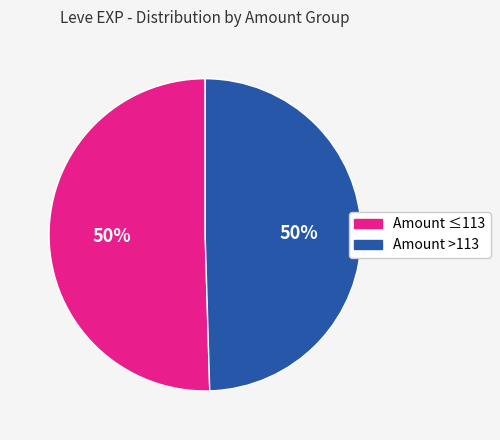

To the nearest percent, what is the average slice percentage?

50%